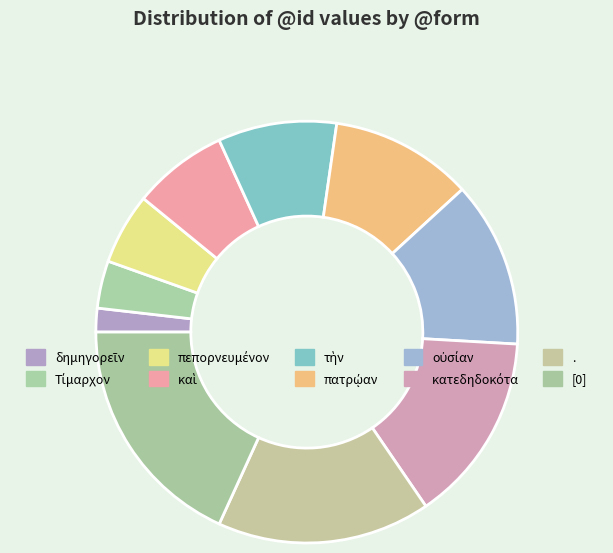

How many segments does this pie chart have?

10